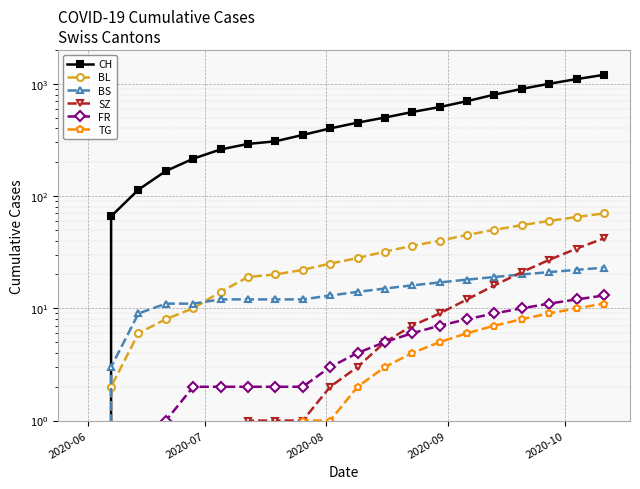

True or false: CH and BL intersect in this chart.

False